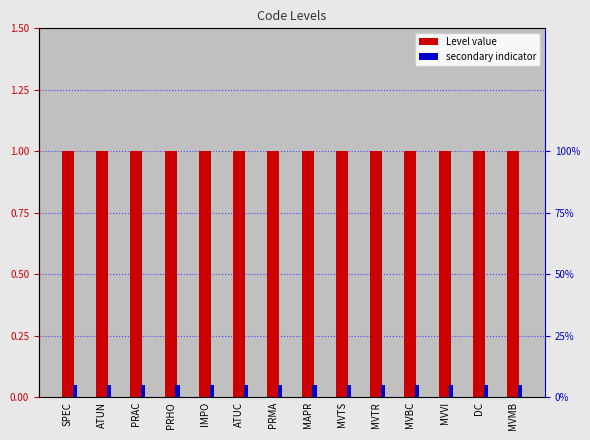

How many bars are there in each group?

2